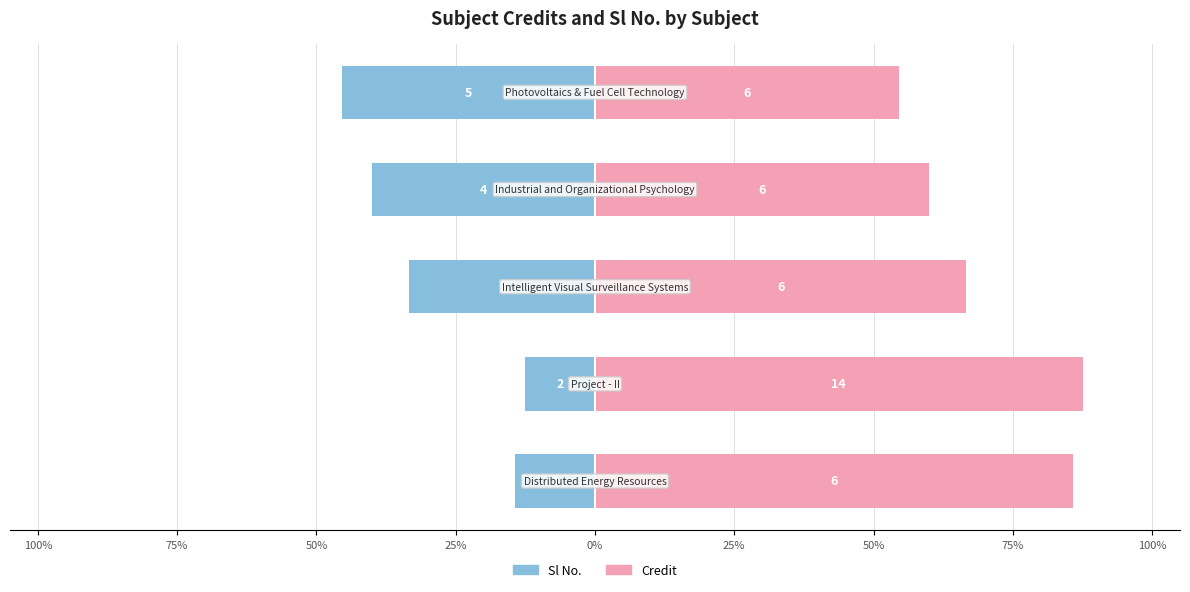

Rank the series at 0% from highest to lowest value.

Credit, Sl No.